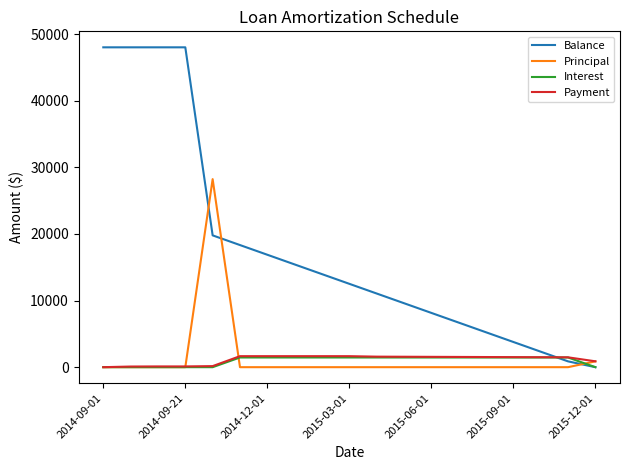

True or false: Balance and Principal intersect in this chart.

True